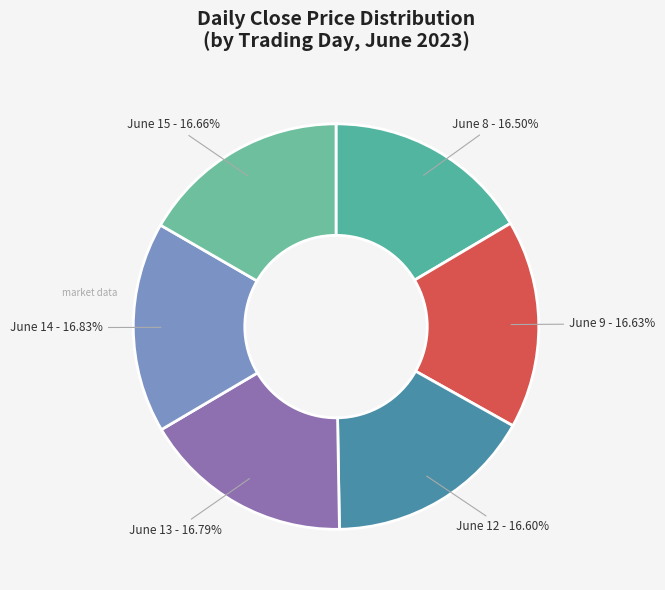

How many slices are in this pie chart?

6